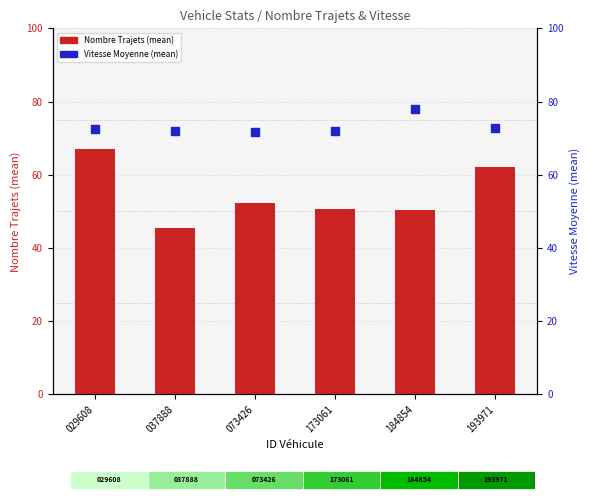

At which category is the sum across all series the highest?

029608